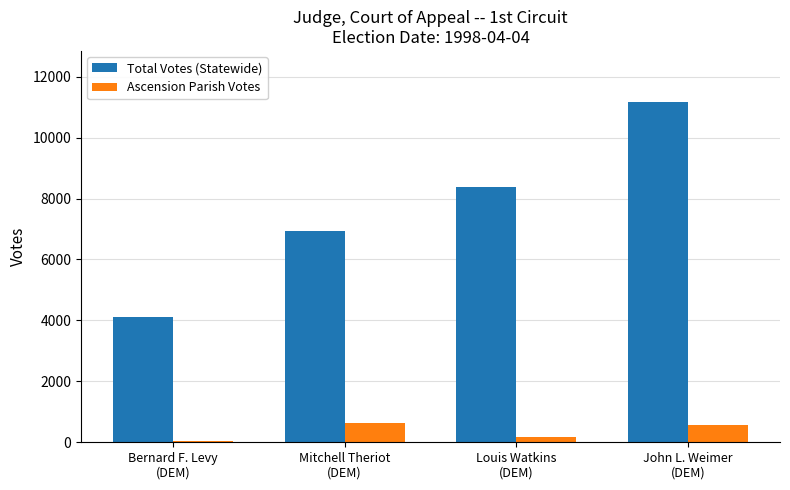

Rank the series by their maximum value, from lowest to highest.

Ascension Parish Votes, Total Votes (Statewide)